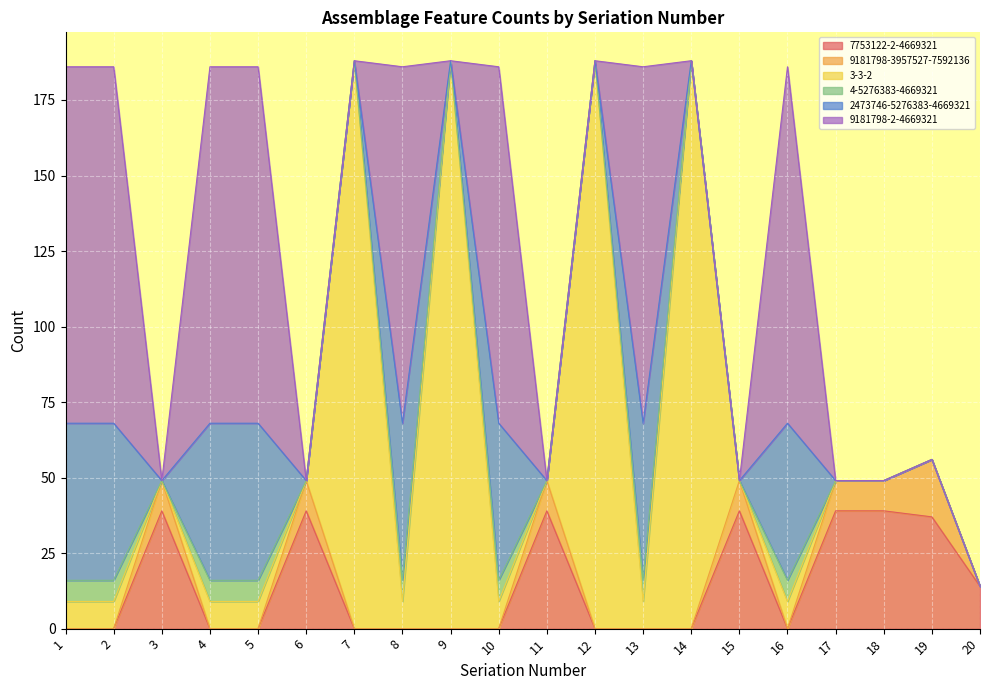

What are all the series names shown in the legend?

7753122-2-4669321, 9181798-3957527-7592136, 3-3-2, 4-5276383-4669321, 2473746-5276383-4669321, 9181798-2-4669321